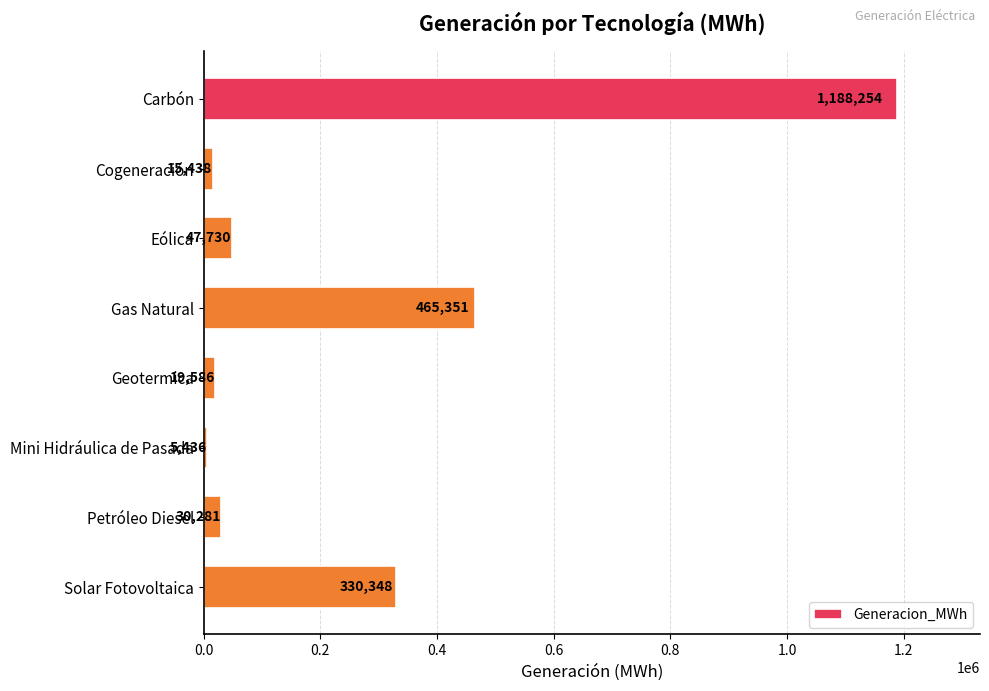

The value at Cogeneración is 15438.0. True or false?

True